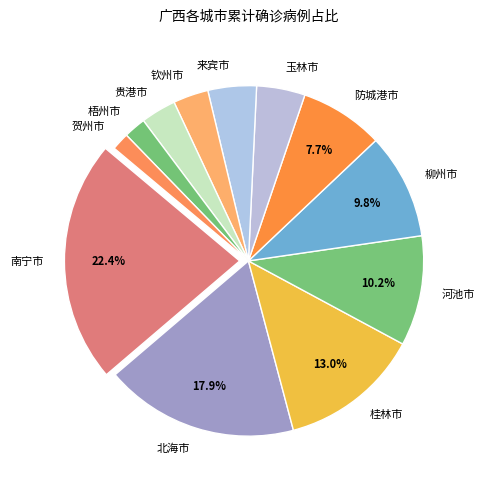

To the nearest percent, what is the difference between the 防城港市 and 河池市 slice percentages?

2%